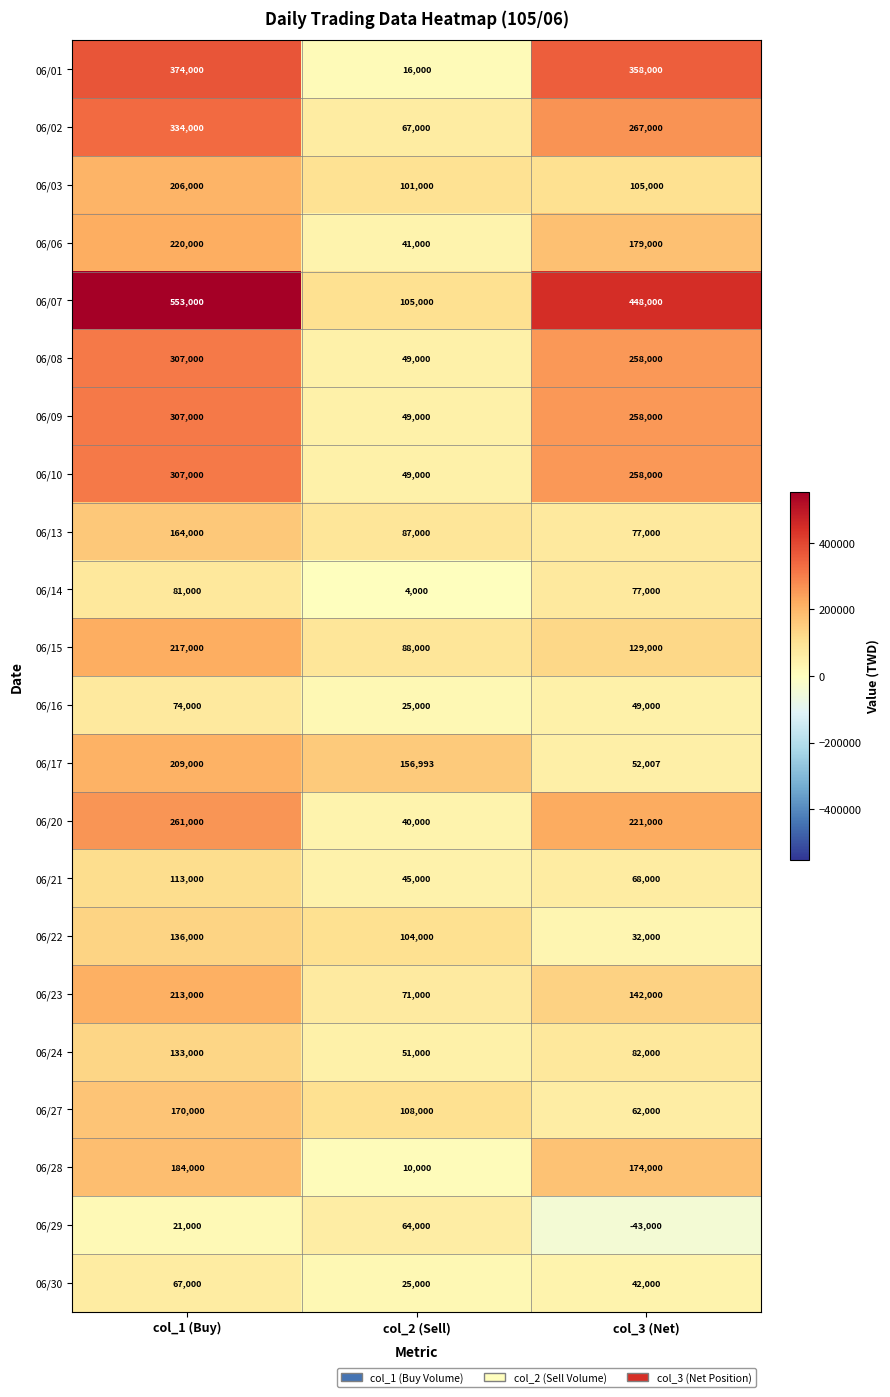

Which series changed the most between col_1 (Buy) and col_3 (Net)?

06/17